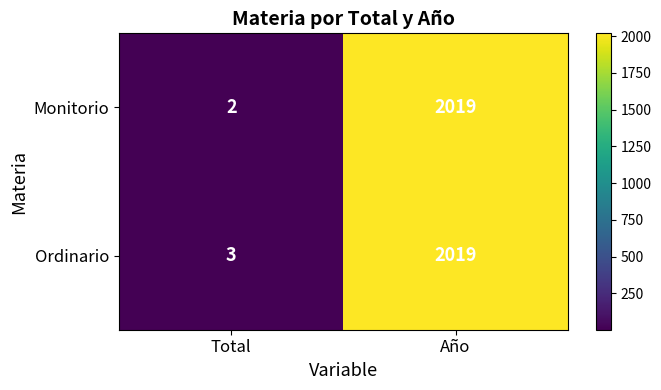

What value does the Ordinario series have at Año, to the nearest 50?

2000